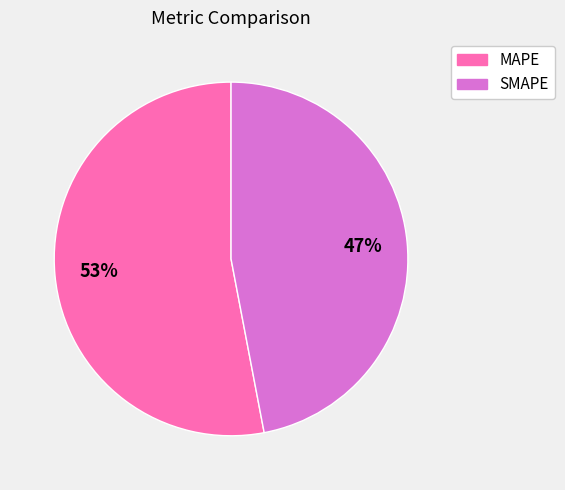

Do SMAPE and MAPE together represent more than half of the pie?

Yes